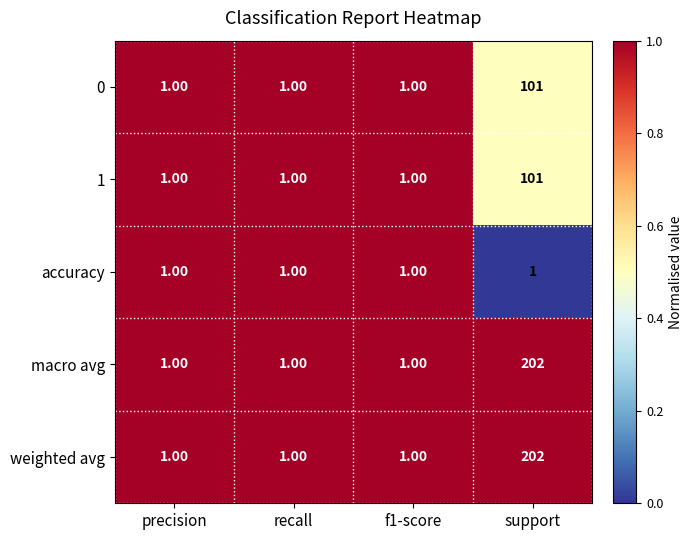

Is the value of accuracy at precision greater than the value of weighted avg at support?

No